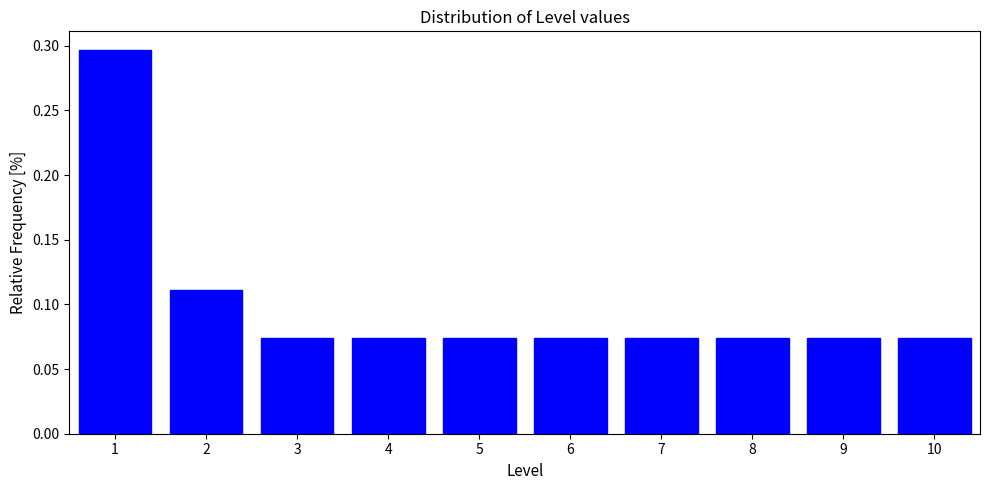

Reading left to right, list every bar in this chart as the range it spans on the x-axis followed by its height. The values are not printed on the chart, so give them approximately, as read against the axis.

0.5 to 1.5: 0.295
1.5 to 2.5: 0.110
2.5 to 3.5: 0.075
3.5 to 4.5: 0.075
4.5 to 5.5: 0.075
5.5 to 6.5: 0.075
6.5 to 7.5: 0.075
7.5 to 8.5: 0.075
8.5 to 9.5: 0.075
9.5 to 10.5: 0.075